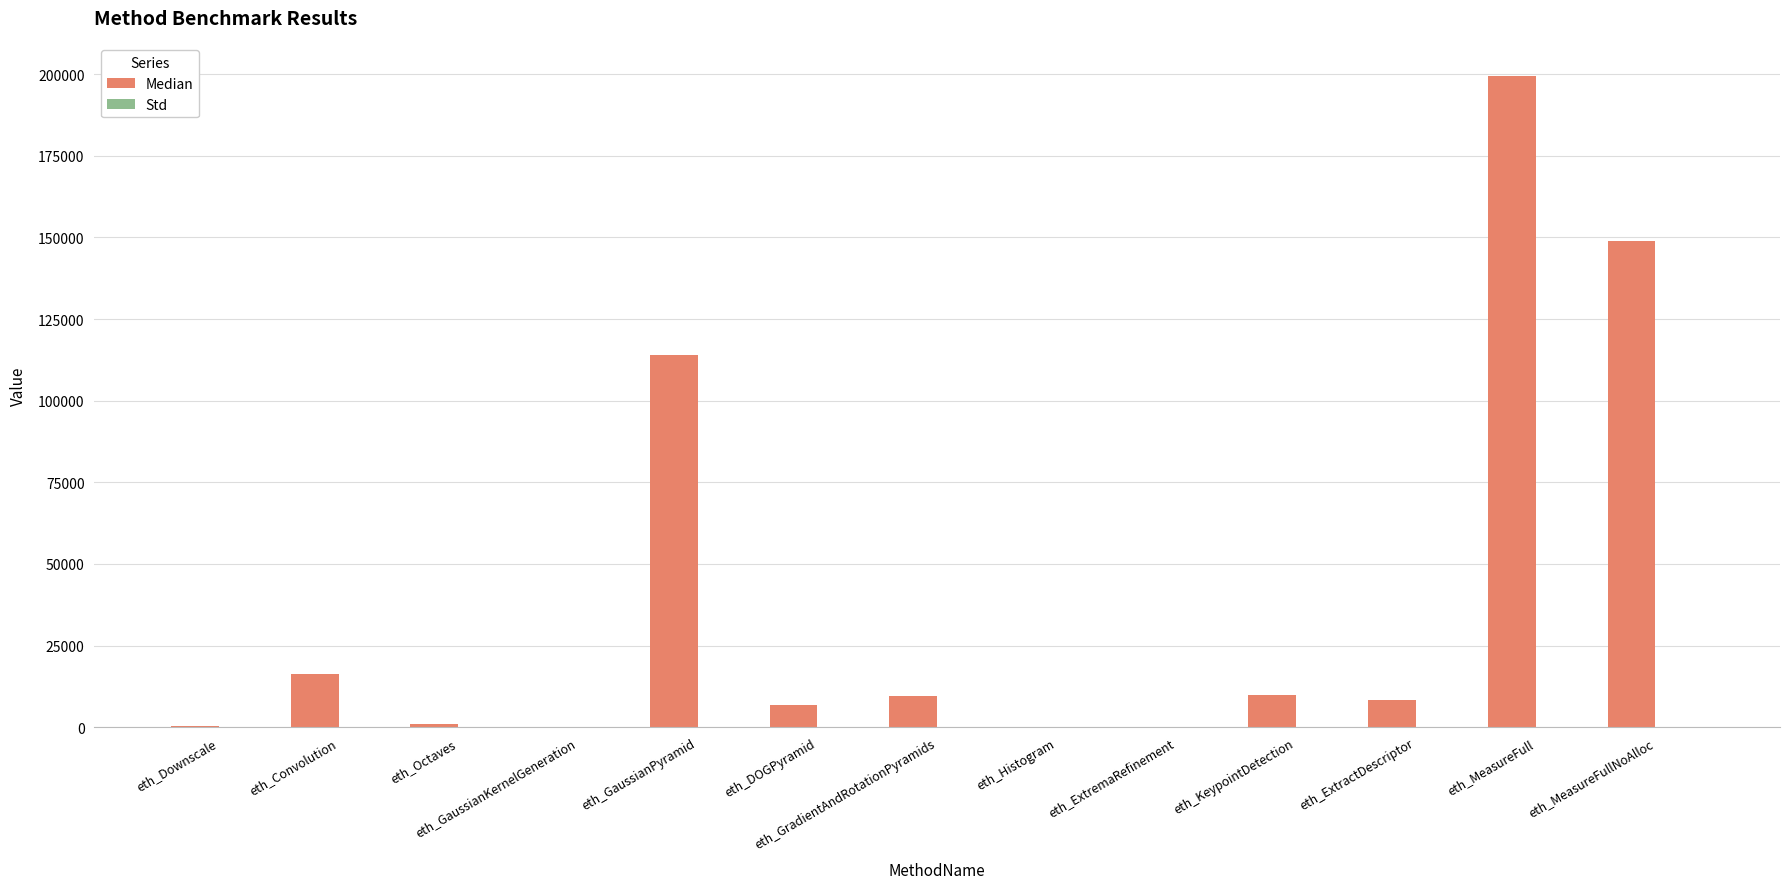

Is it true that Median equals 199423.0 at eth_MeasureFull?

True